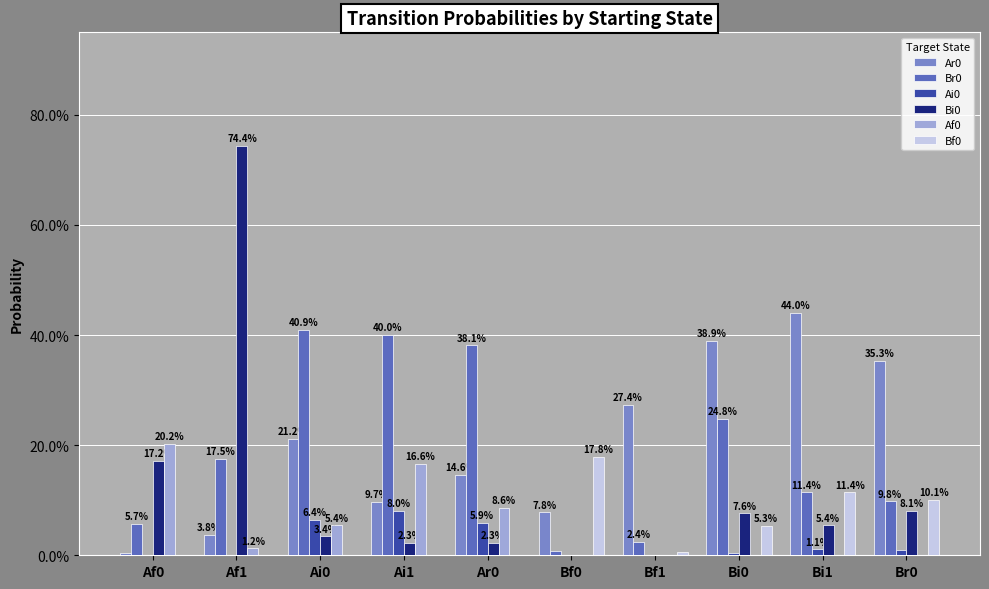

Reading left to right, list all the values displayed in this chart.

Ar0: 0.0	0.0	0.2	0.1	0.1	0.1	0.3	0.4	0.4	0.4
Br0: 0.1	0.2	0.4	0.4	0.4	0.0	0.0	0.2	0.1	0.1
Ai0: 0.0	0.0	0.1	0.1	0.1	0.0	0.0	0.0	0.0	0.0
Bi0: 0.2	0.7	0.0	0.0	0.0	0.0	0.0	0.1	0.1	0.1
Af0: 0.2	0.0	0.1	0.2	0.1	0.0	0.0	0.0	0.0	0.0
Bf0: 0.0	0.0	0.0	0.0	0.0	0.2	0.0	0.1	0.1	0.1